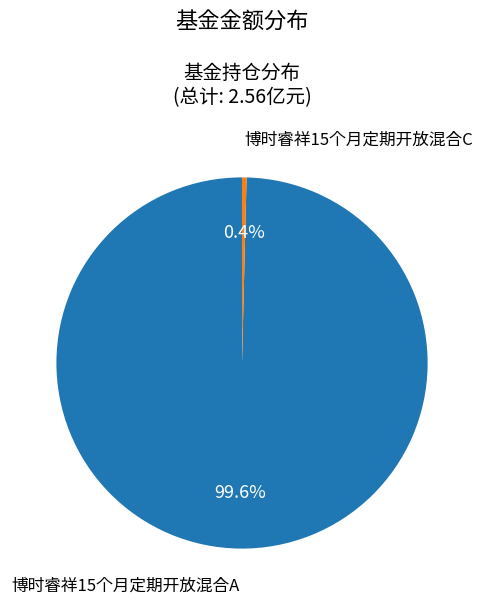

Is there a majority slice in this chart?

Yes